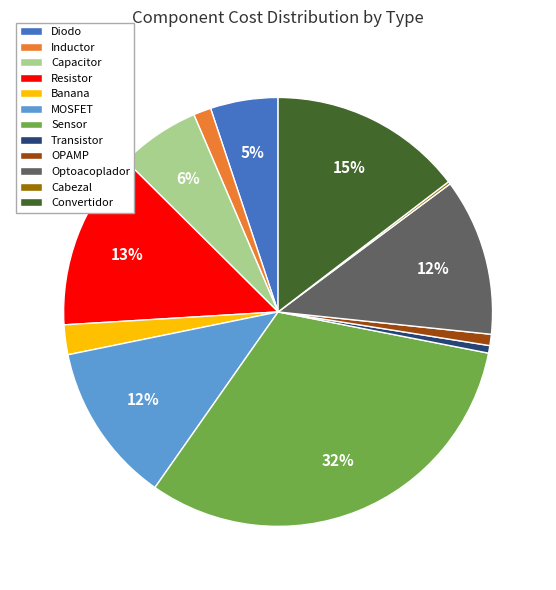

Which slice is the largest?

Sensor